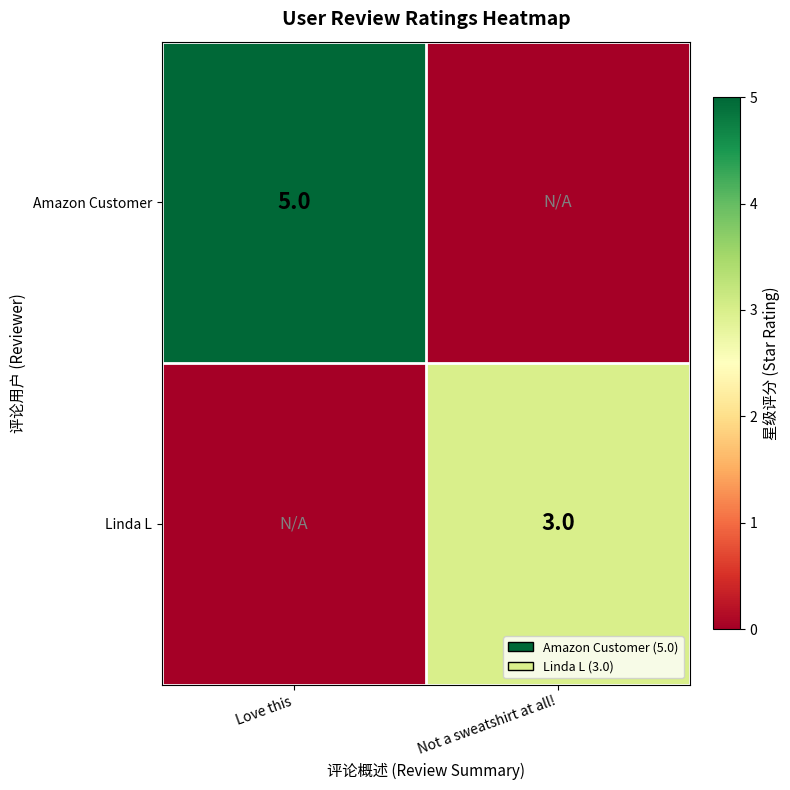

Is the value of Linda L at Not a sweatshirt at all! greater than the value of Amazon Customer at Love this?

No